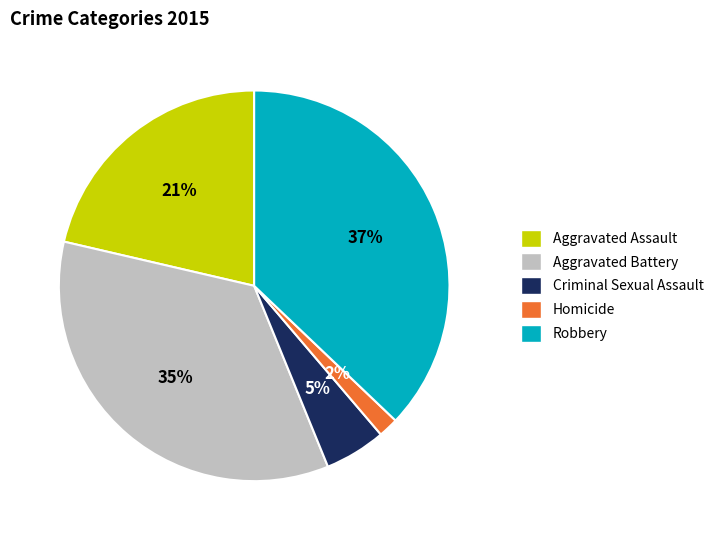

To the nearest percent, what portion does Homicide represent?

2%